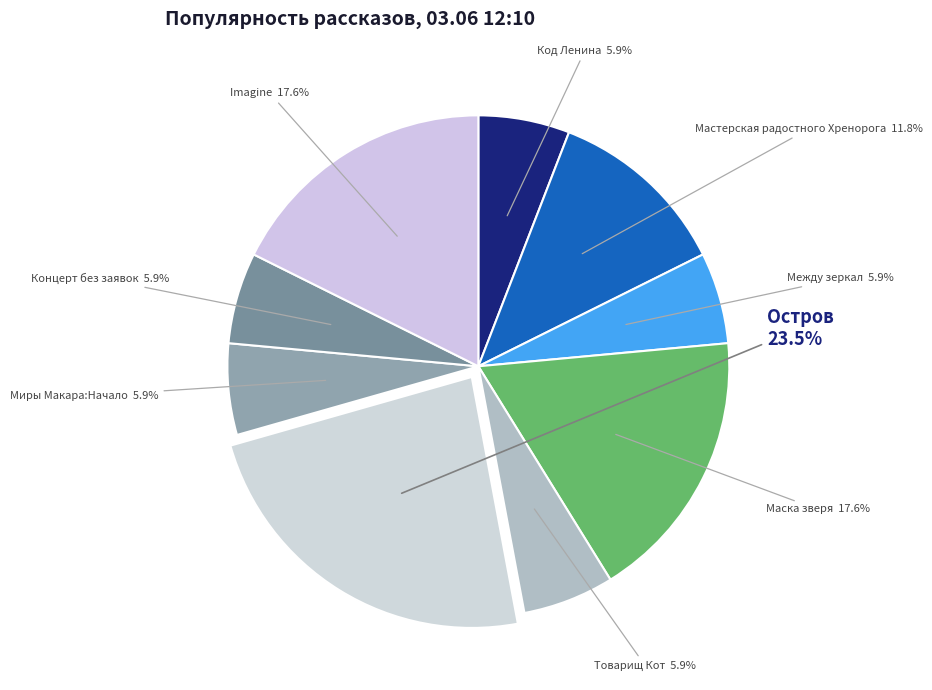

Does Код Ленина account for over 50% of the chart?

No